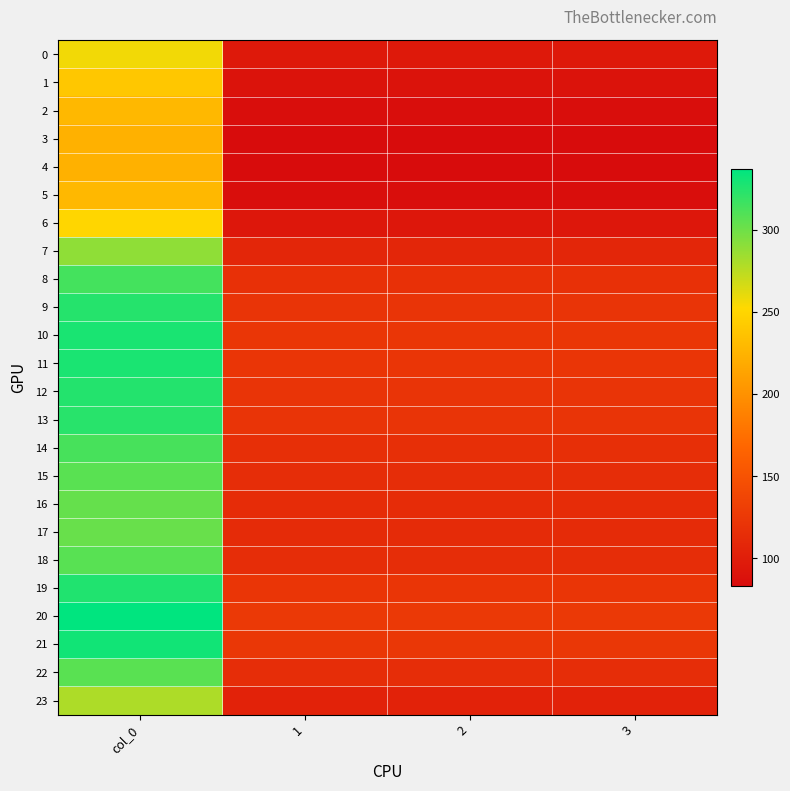

Reading left to right, list all the values displayed in this chart.

0: col_0=256.5	1=95.8	2=95.8	3=95.8
1: col_0=239.7	1=89.5	2=89.5	3=89.5
2: col_0=228.7	1=85.4	2=85.4	3=85.4
3: col_0=224.1	1=83.7	2=83.7	3=83.7
4: col_0=223.3	1=83.4	2=83.4	3=83.4
5: col_0=228.7	1=85.4	2=85.4	3=85.4
6: col_0=250.9	1=93.7	2=93.7	3=93.7
7: col_0=289.1	1=107.9	2=107.9	3=107.9
8: col_0=314.1	1=117.3	2=117.3	3=117.3
9: col_0=324.7	1=121.2	2=121.2	3=121.2
10: col_0=328.7	1=122.7	2=122.7	3=122.7
11: col_0=327.8	1=122.4	2=122.4	3=122.4
12: col_0=325.1	1=121.4	2=121.4	3=121.4
13: col_0=323.3	1=120.7	2=120.7	3=120.7
14: col_0=313.4	1=117.0	2=117.0	3=117.0
15: col_0=307.1	1=114.6	2=114.6	3=114.6
16: col_0=303.4	1=113.3	2=113.3	3=113.3
17: col_0=302.1	1=112.8	2=112.8	3=112.8
18: col_0=307.7	1=114.9	2=114.9	3=114.9
19: col_0=325.9	1=121.7	2=121.7	3=121.7
20: col_0=337.2	1=125.9	2=125.9	3=125.9
21: col_0=331.2	1=123.6	2=123.6	3=123.6
22: col_0=307.4	1=114.8	2=114.8	3=114.8
23: col_0=279.3	1=104.3	2=104.3	3=104.3